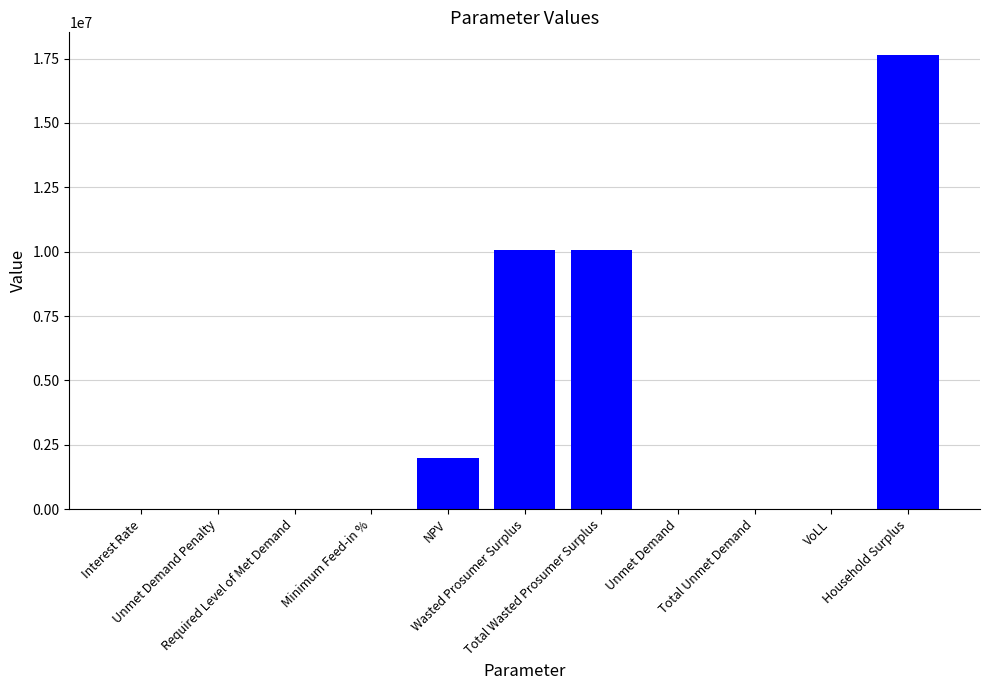

Count the number of values greater than 5176.

6